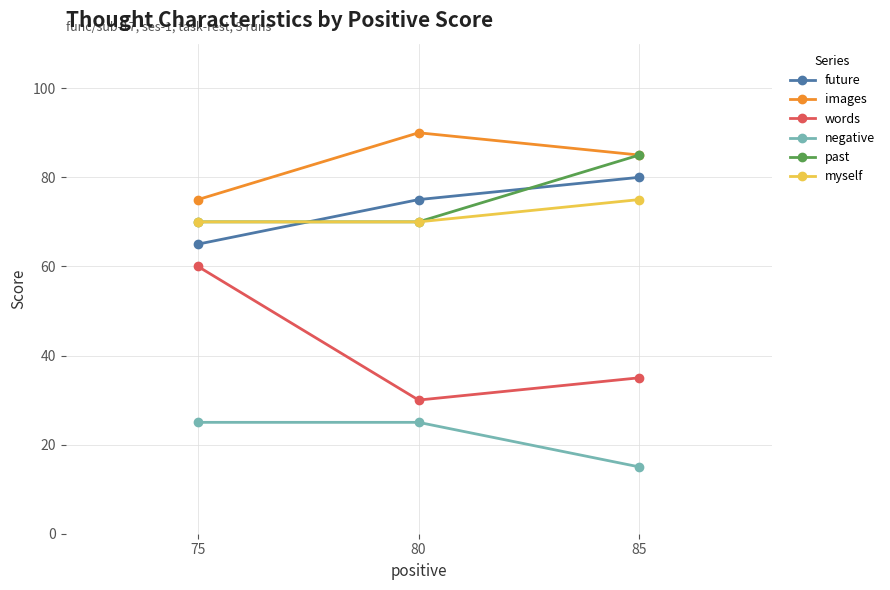

Where is negative nearest to the value 20?

85